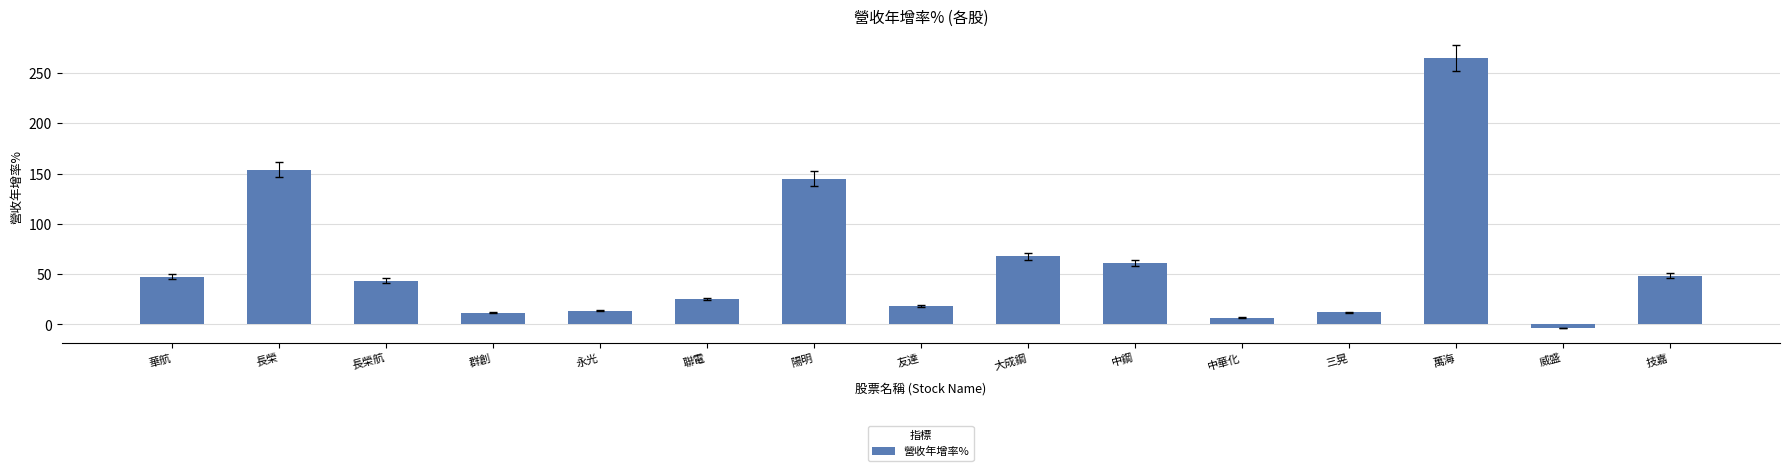

True or false: the data shows 48.5 at 技嘉.

True